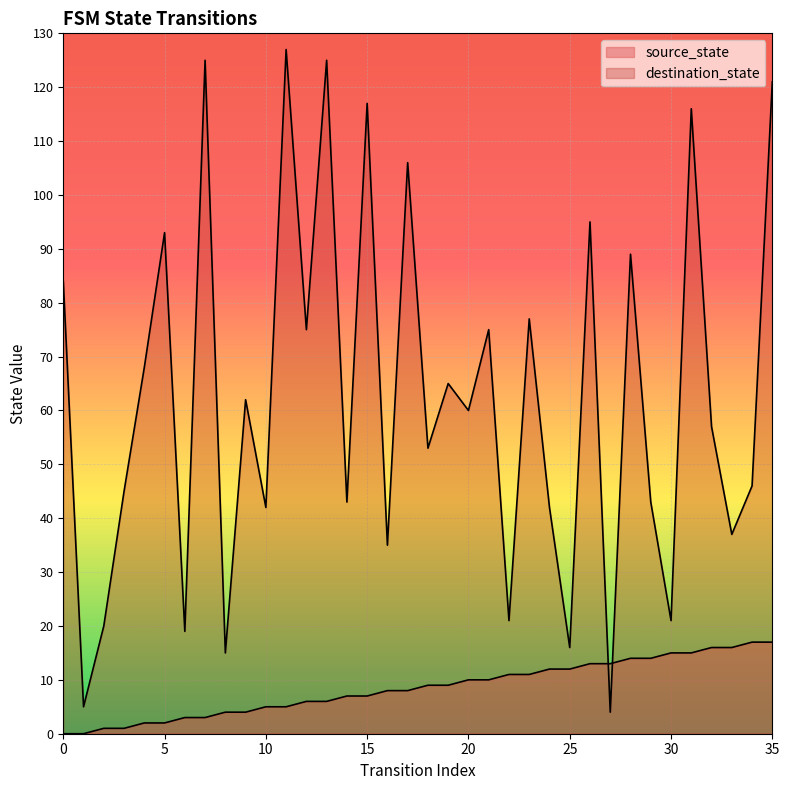

What are all the series names shown in the legend?

source_state, destination_state